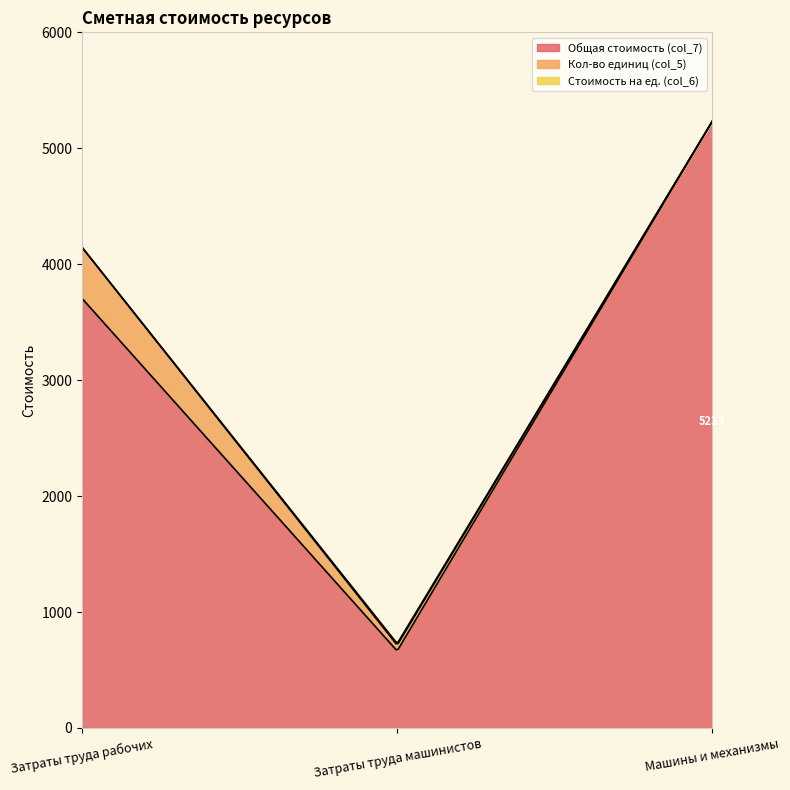

What is the difference between the highest and lowest values at Затраты труда машинистов?

650.8